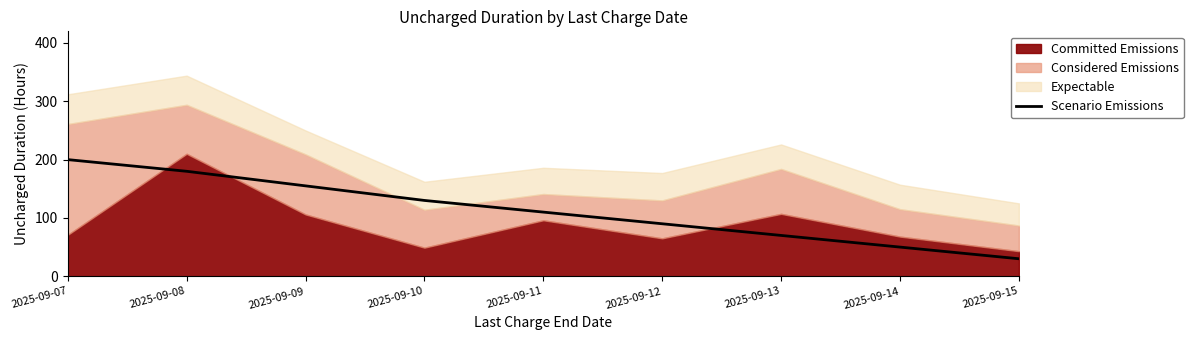

List the labels in order of Scenario Emissions value, smallest first.

2025-09-15, 2025-09-14, 2025-09-13, 2025-09-12, 2025-09-11, 2025-09-10, 2025-09-09, 2025-09-08, 2025-09-07